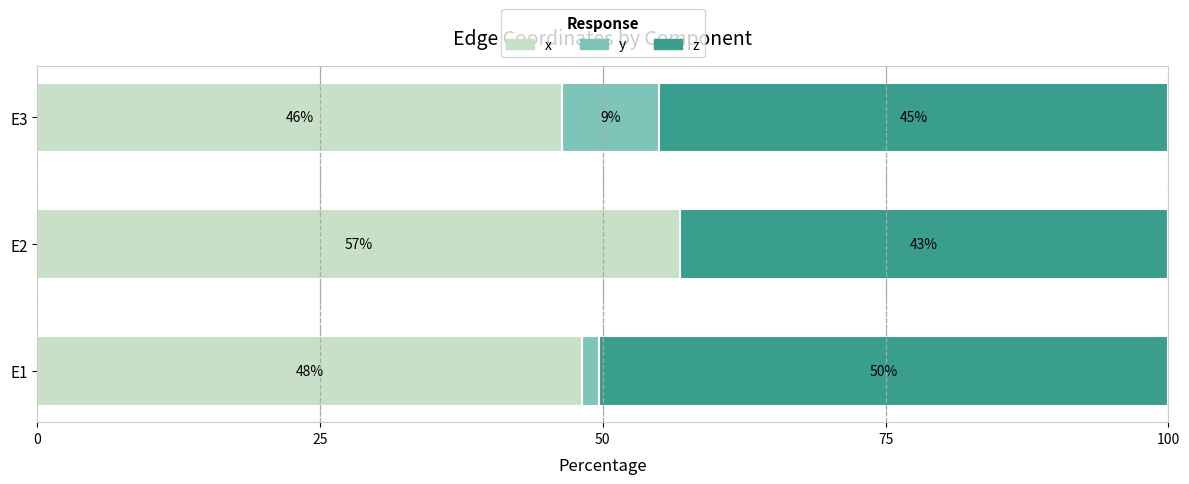

The value of x at E2 is 56.8. True or false?

True